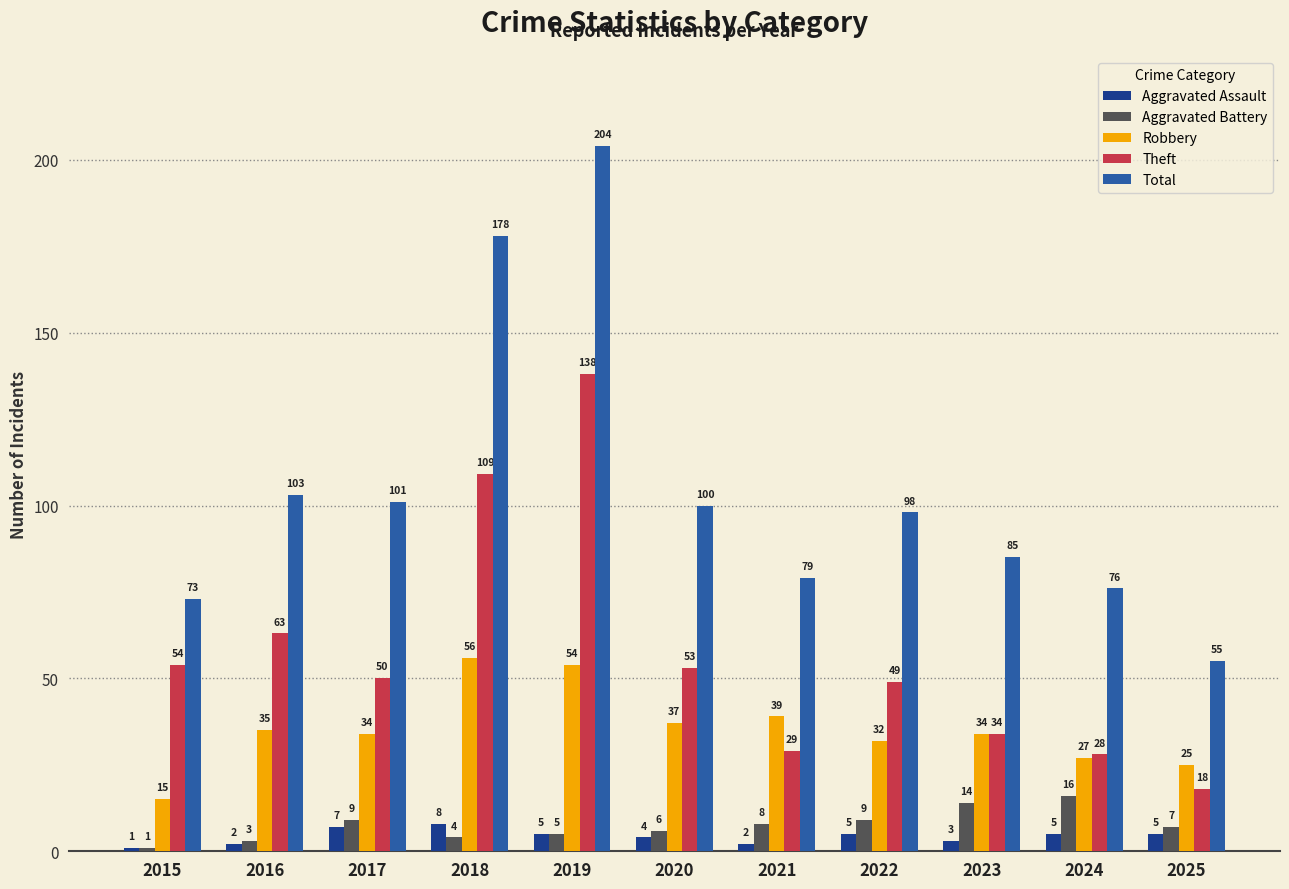

At which category does the chart reach its minimum across all series?

2015